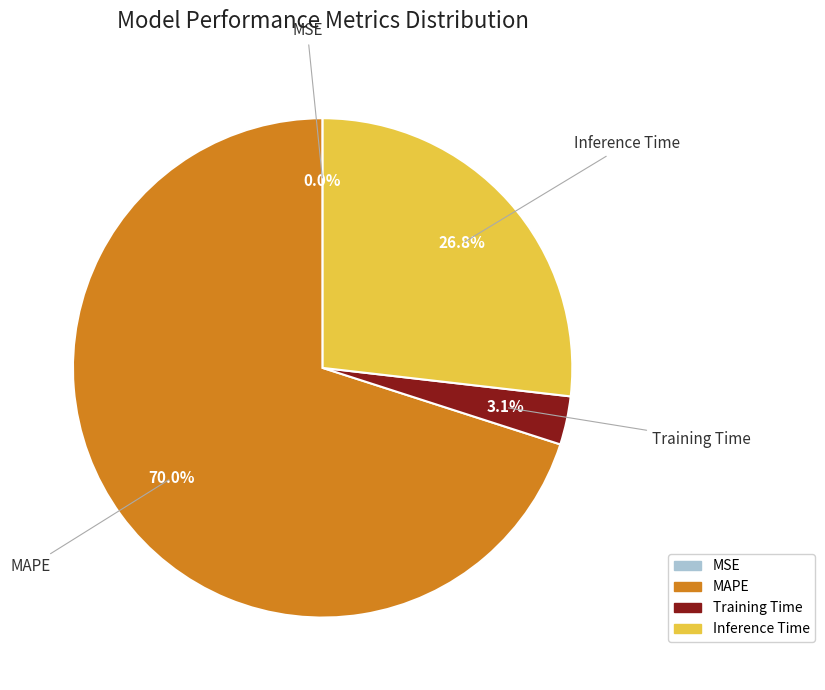

What is the majority slice?

MAPE